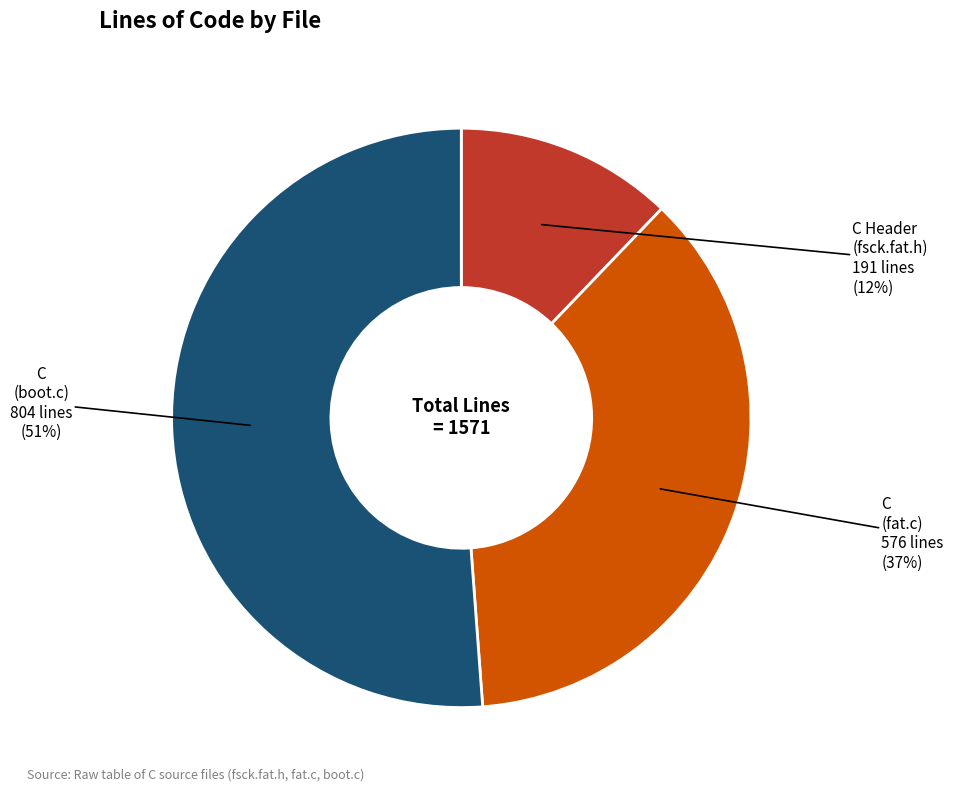

Is there any slice that represents more than half of the pie?

Yes